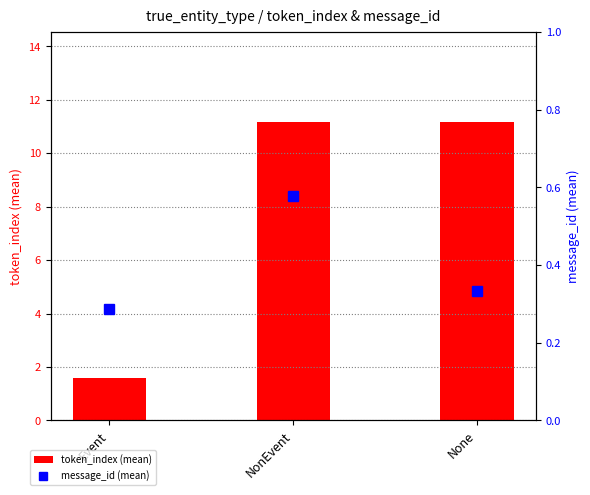

What is the total value across all series at None?

11.5